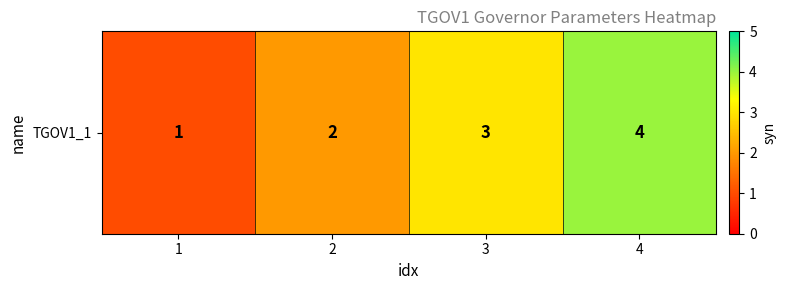

Reading right to left, extract all data points from this chart.

4	3	2	1